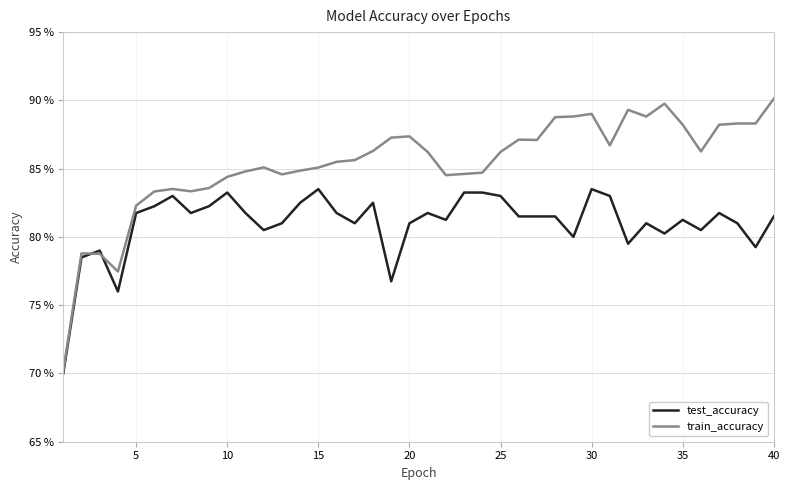

Does the chart have visible grid lines?

Yes